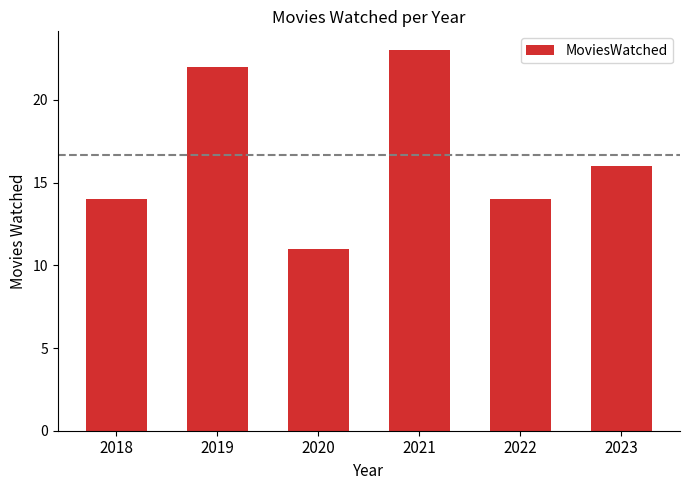

What is the value of the 5th bar from the left?

14